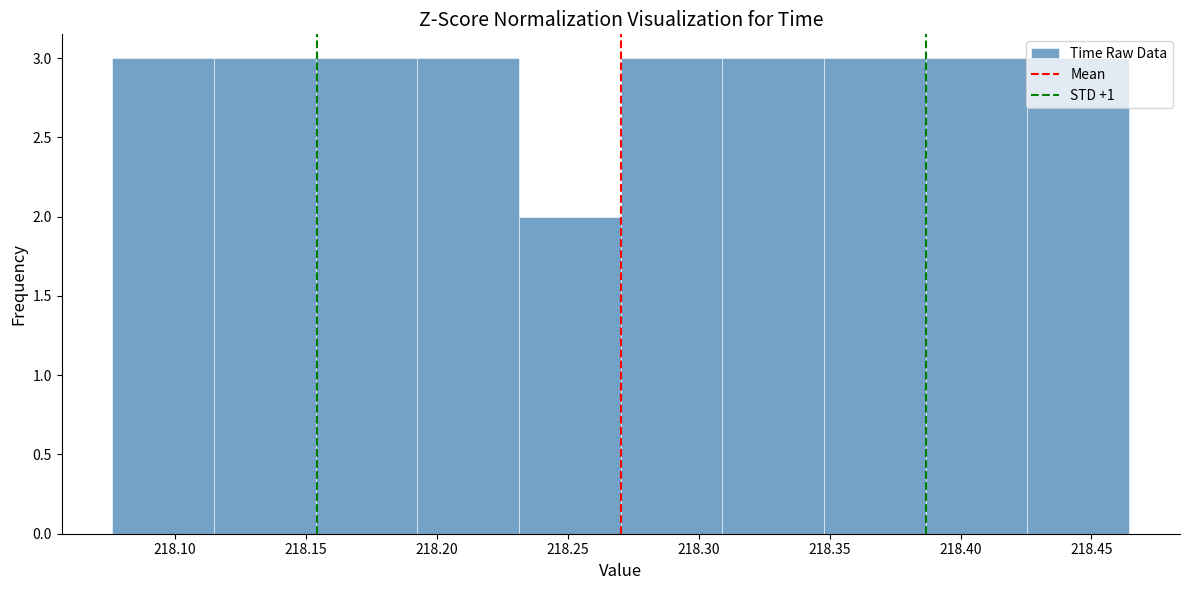

Reading left to right, list every bar in this chart as the range it spans on the x-axis followed by its height. Neither the bar edges nor the heights are printed on the chart, so give them approximately, as read against the axes.

218.075 to 218.115: 3
218.115 to 218.155: 3
218.155 to 218.195: 3
218.195 to 218.230: 3
218.230 to 218.270: 2
218.270 to 218.310: 3
218.310 to 218.350: 3
218.350 to 218.385: 3
218.385 to 218.425: 3
218.425 to 218.465: 3